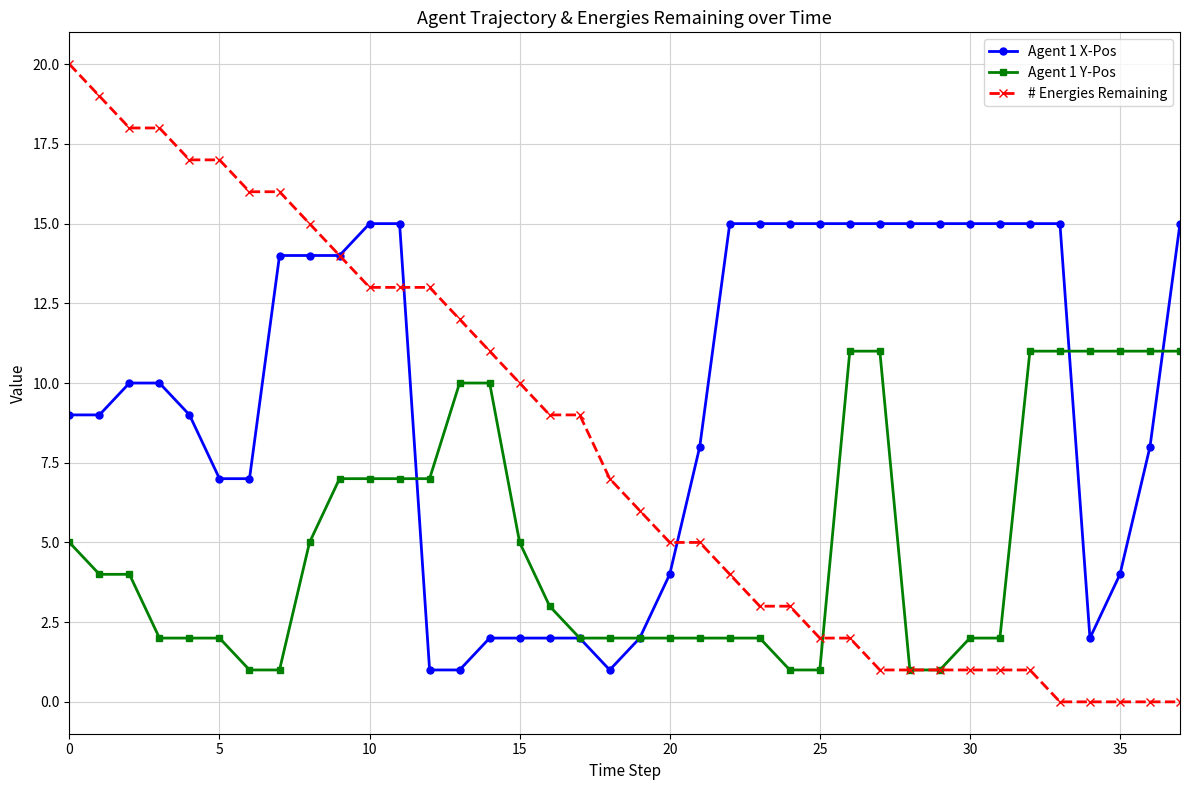

What are all the series names shown in the legend?

Agent 1 X-Pos, Agent 1 Y-Pos, # Energies Remaining